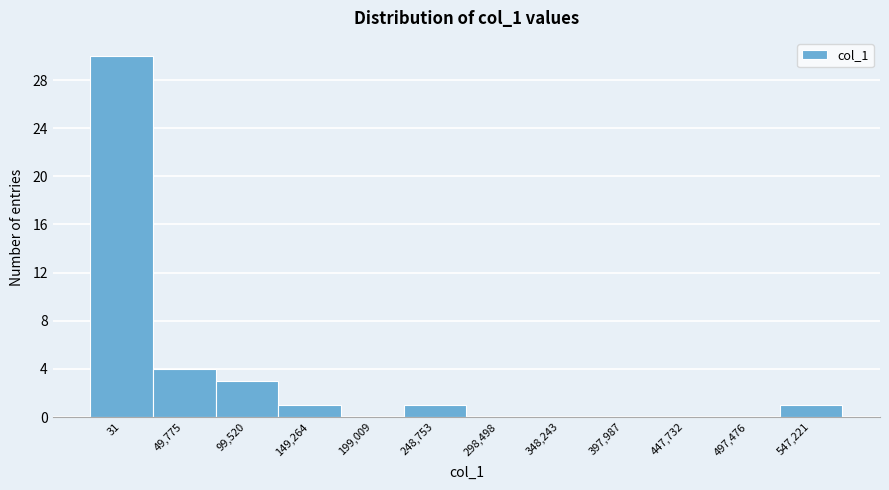

Reading right to left, transcribe all the data shown in this chart.

547,221=1	497,476=0	447,732=0	397,987=0	348,243=0	298,498=0	248,753=1	199,009=0	149,264=1	99,520=3	49,775=4	31=30